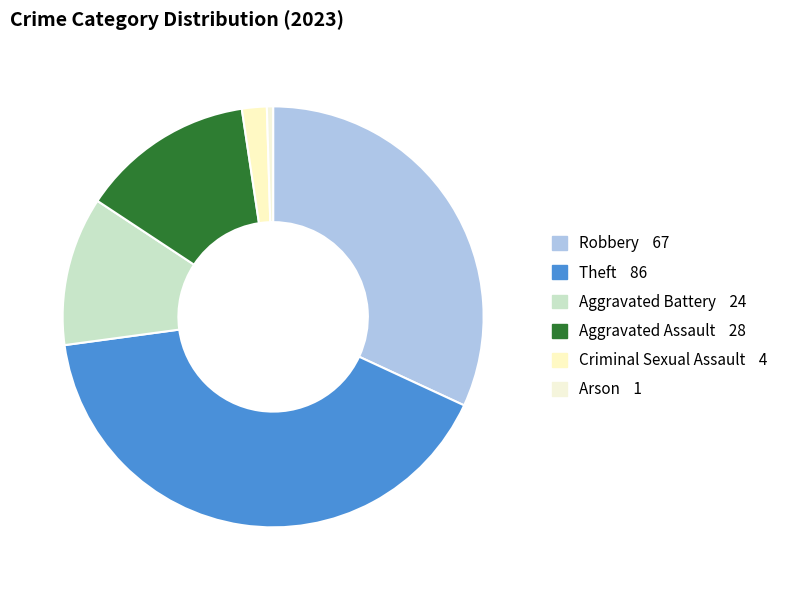

Does Theft represent more than half of the total?

No